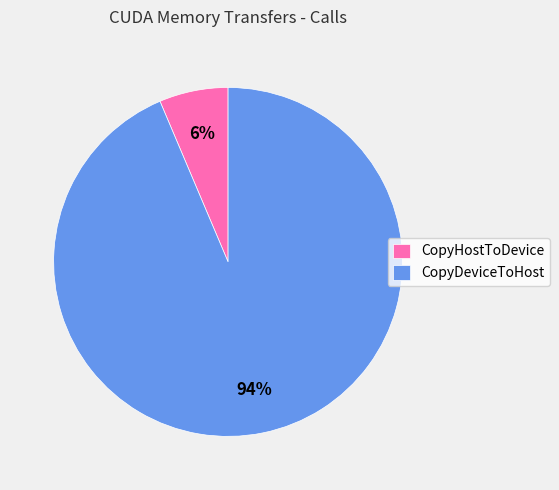

Between CopyDeviceToHost and CopyHostToDevice, which is larger?

CopyDeviceToHost